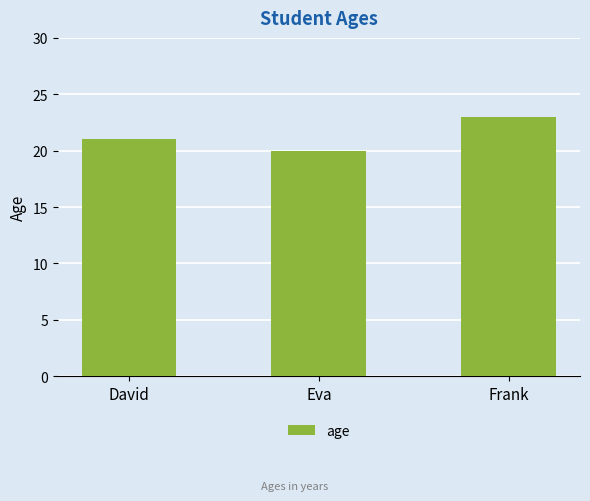

Which category has the lowest value across all series?

Eva